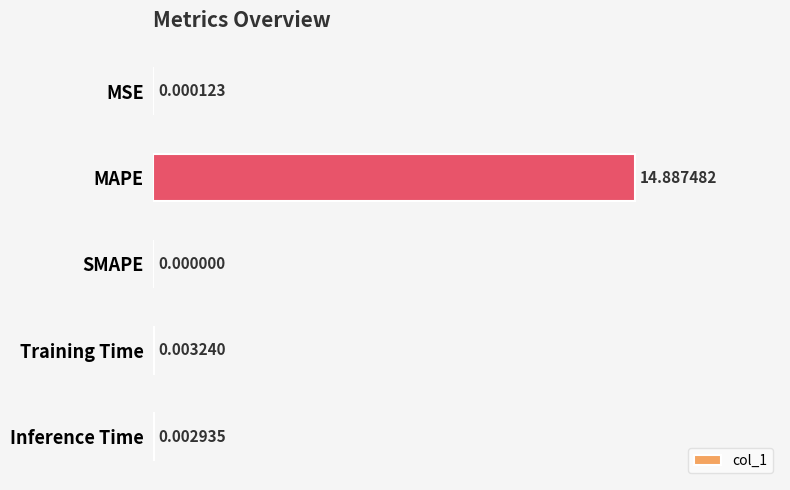

Where is the data nearest to the value 7?

Training Time